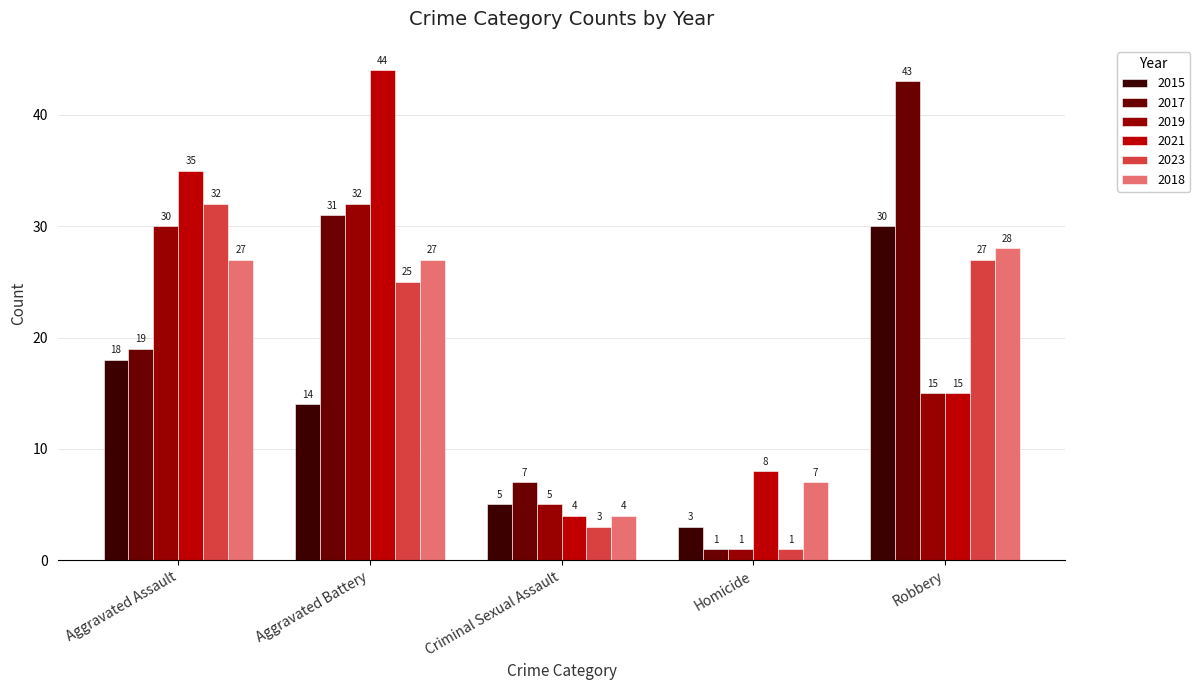

True or false: 2021 has a value of 26 at Robbery.

False